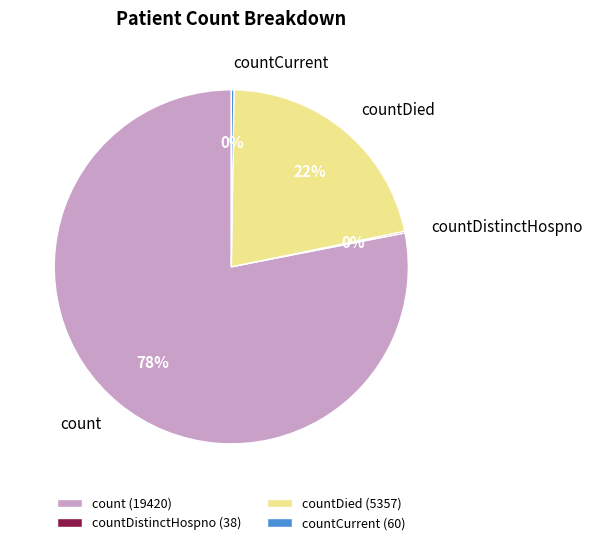

Does any single category account for the majority?

Yes